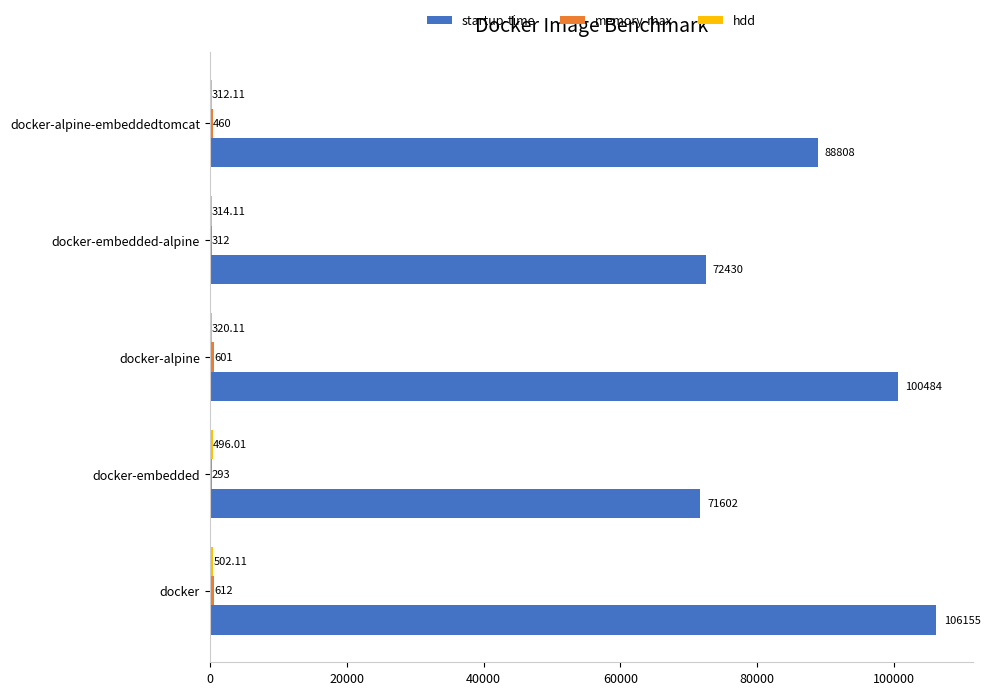

Count the number of data series in this chart.

3